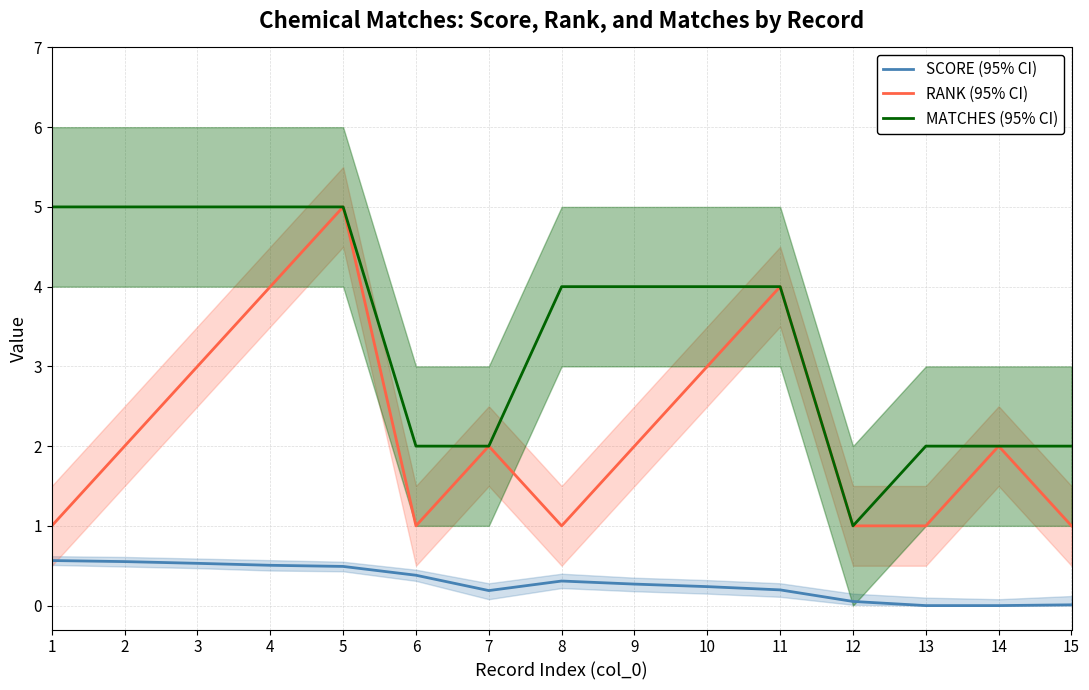

How many distinct data groups are displayed?

3